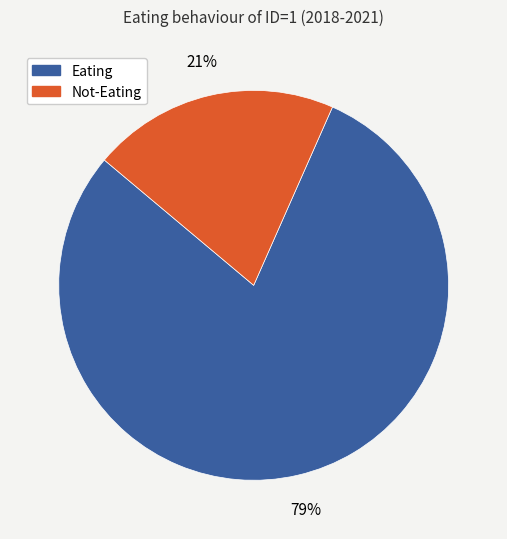

To the nearest percent, what is the average slice percentage?

50%